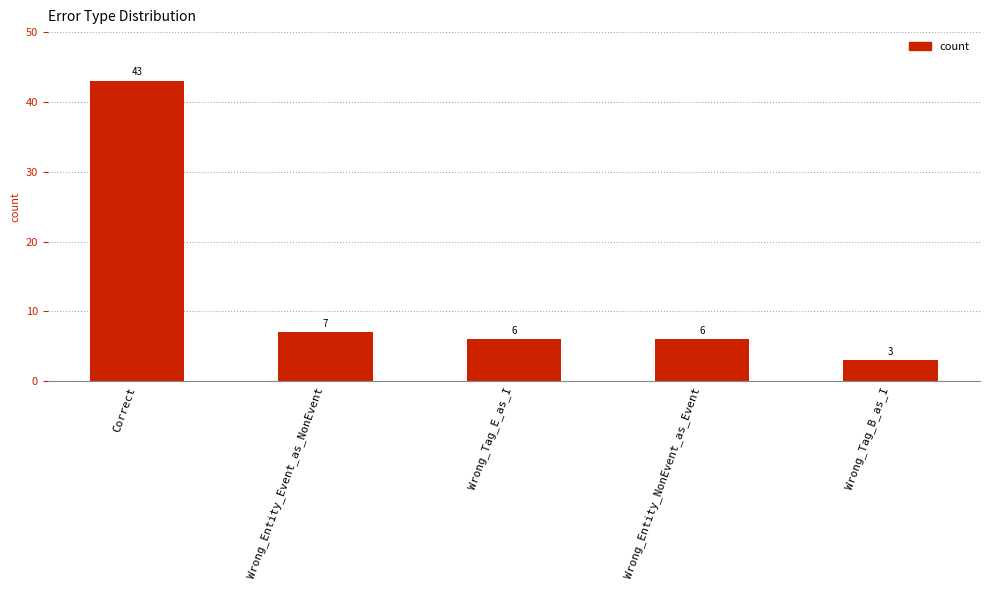

How many data points are less than 6?

1